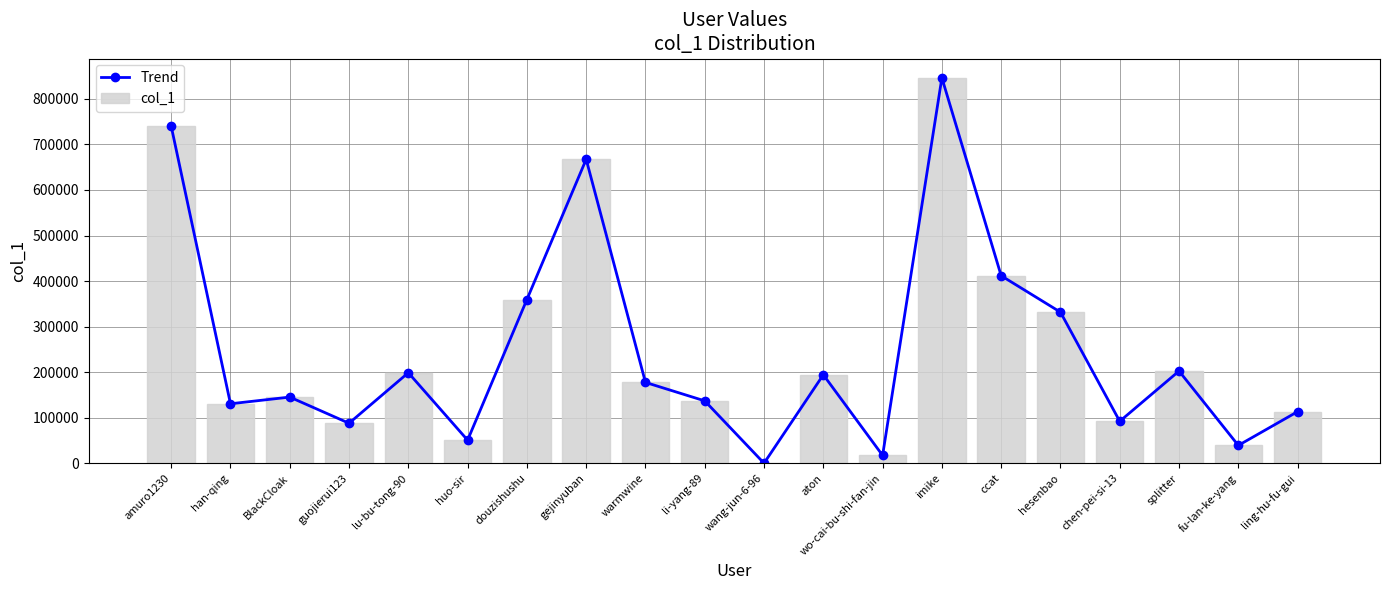

Reading left to right, list all the values displayed in this chart.

Trend: amuro1230=740199.0	han-qing=130663.0	BlackCloak=145348.0	guojierui123=87920.0	lu-bu-tong-90=198830.0	huo-sir=50776.0	douzishushu=359475.0	gejinyuban=667354.0	warmwine=177566.0	li-yang-89=137018.0	wang-jun-6-96=147.0	aton=194352.0	wo-cai-bu-shi-fan-jin=17308.0	imike=846277.0	ccat=411757.0	hesenbao=331786.0	chen-pei-si-13=92170.0	splitter=202548.0	fu-lan-ke-yang=39254.0	ling-hu-fu-gui=113366.0
col_1: amuro1230=740199.0	han-qing=130663.0	BlackCloak=145348.0	guojierui123=87920.0	lu-bu-tong-90=198830.0	huo-sir=50776.0	douzishushu=359475.0	gejinyuban=667354.0	warmwine=177566.0	li-yang-89=137018.0	wang-jun-6-96=147.0	aton=194352.0	wo-cai-bu-shi-fan-jin=17308.0	imike=846277.0	ccat=411757.0	hesenbao=331786.0	chen-pei-si-13=92170.0	splitter=202548.0	fu-lan-ke-yang=39254.0	ling-hu-fu-gui=113366.0